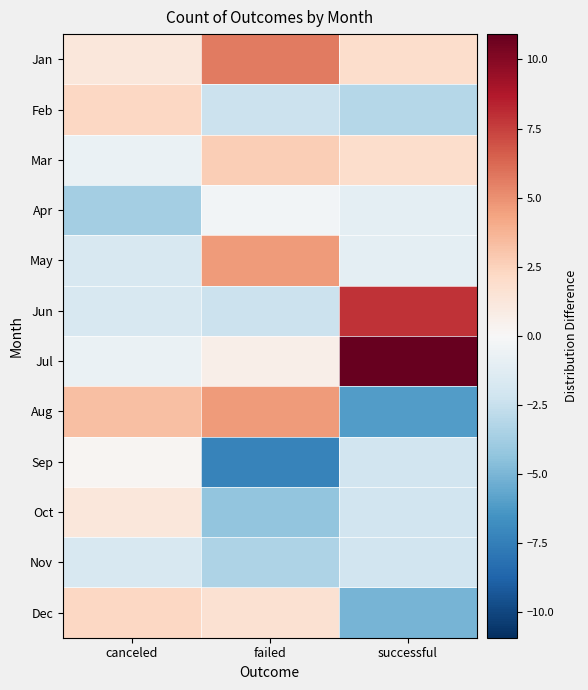

At which category does the chart reach its peak across all series?

successful